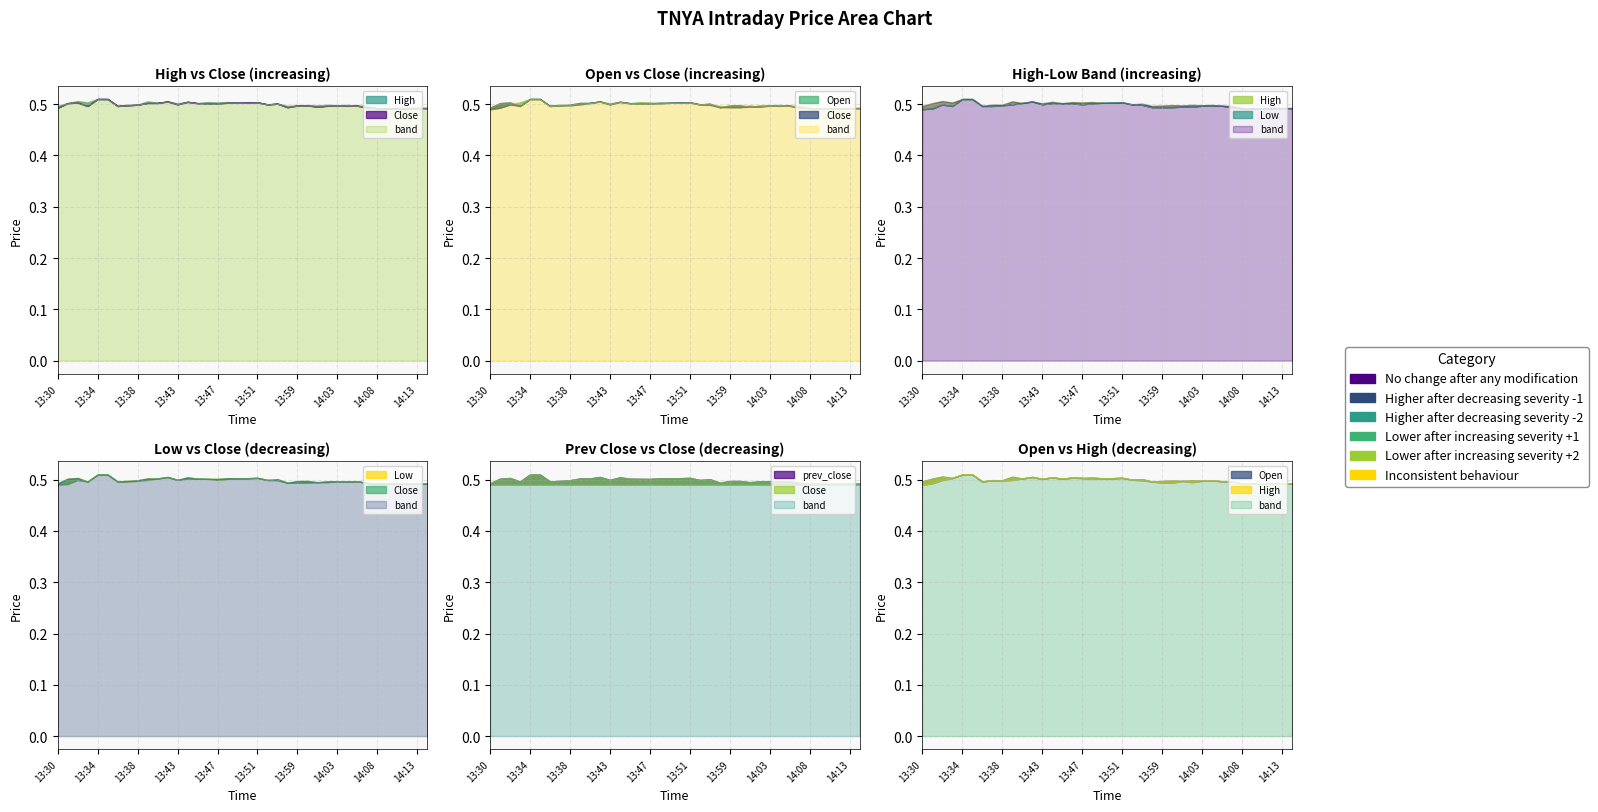

True or false: prev_close has more than 2 interior local peaks.

False